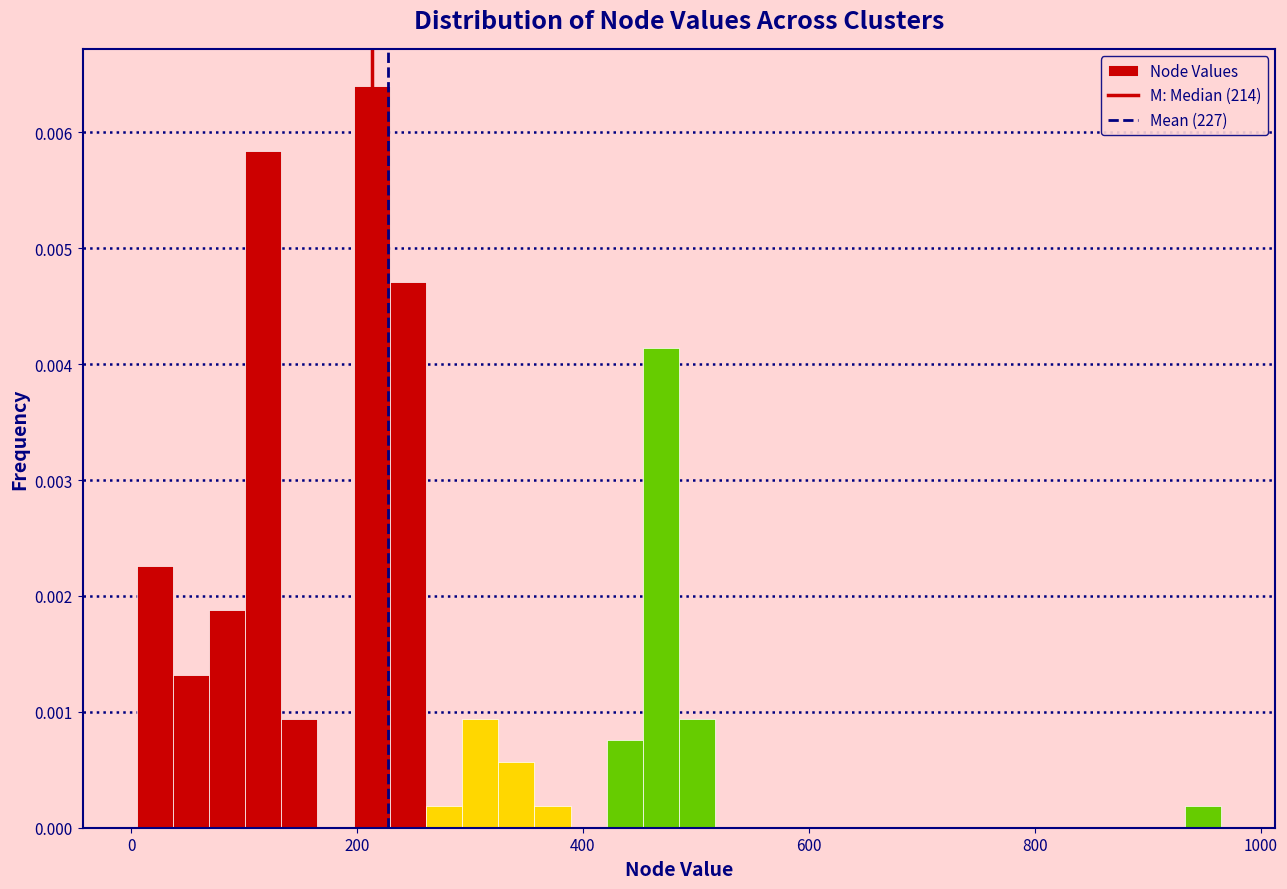

Read against the x-axis, roughly where is the centre of the tallest bar?

220